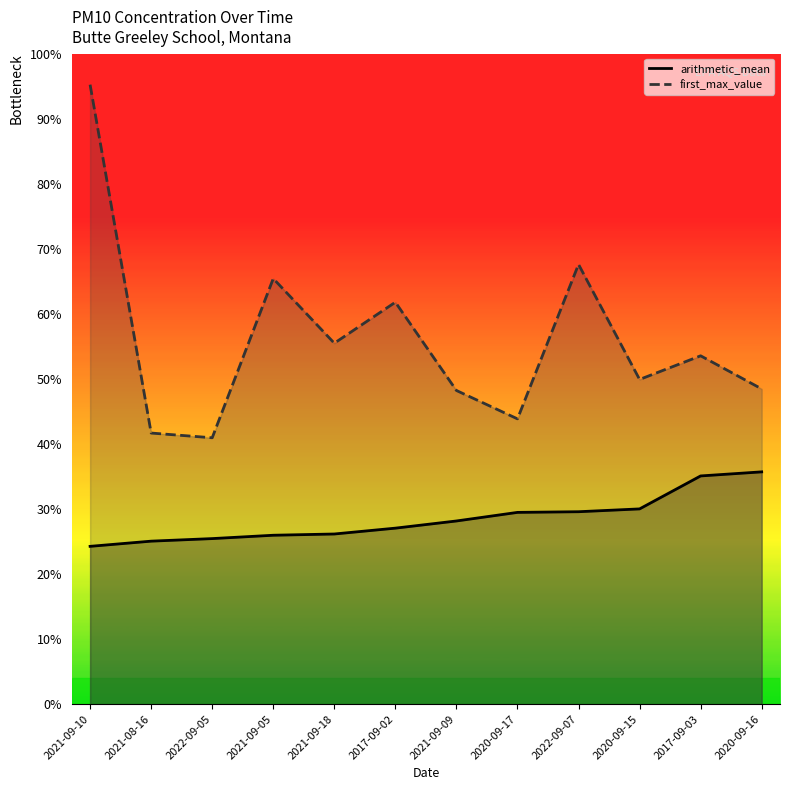

Is the value of arithmetic_mean at 2017-09-03 greater than the value of first_max_value at 2021-08-16?

No